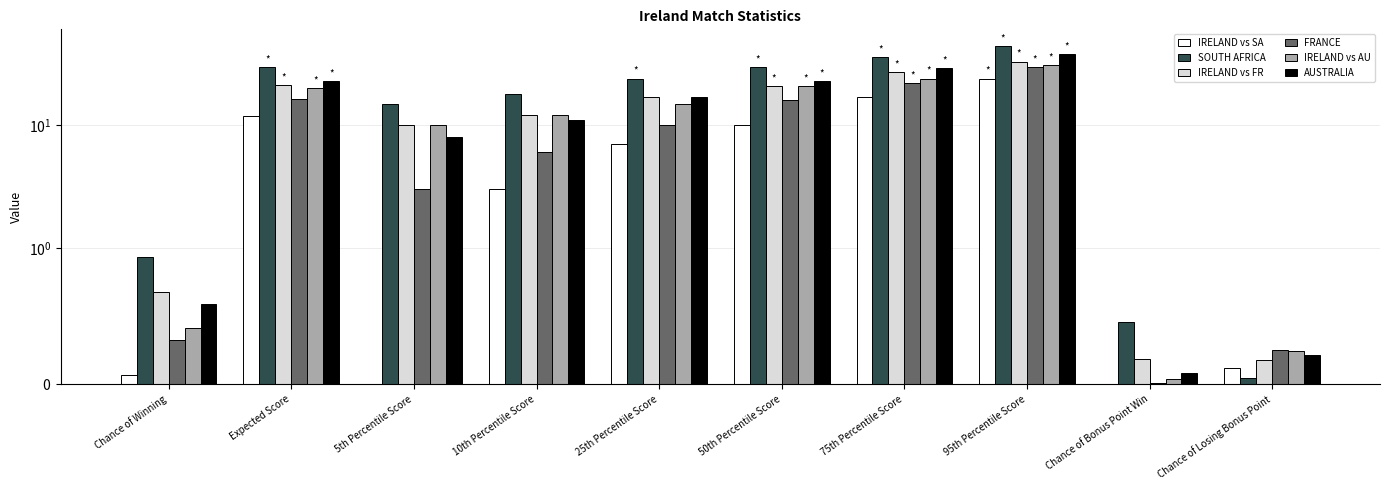

What is the sum of all IRELAND vs FR values?

142.3